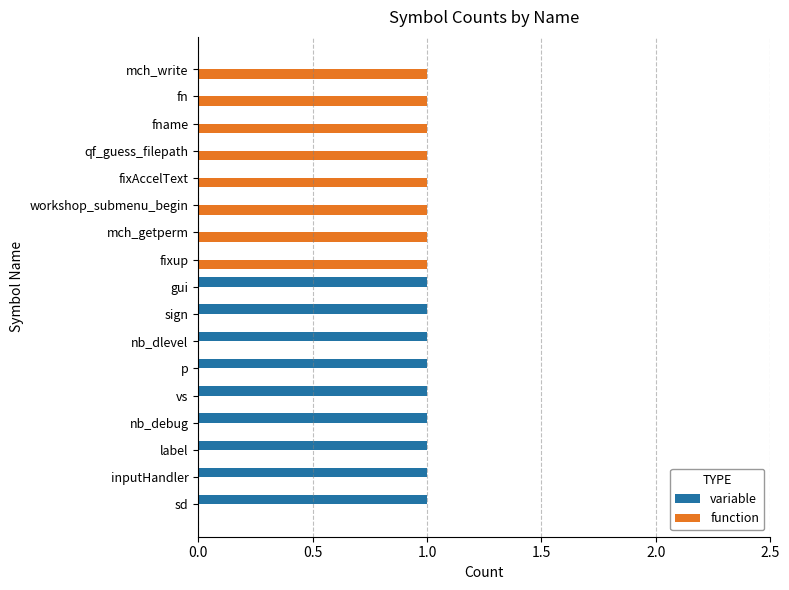

Is the value of function at vs greater than the value of variable at vs?

No